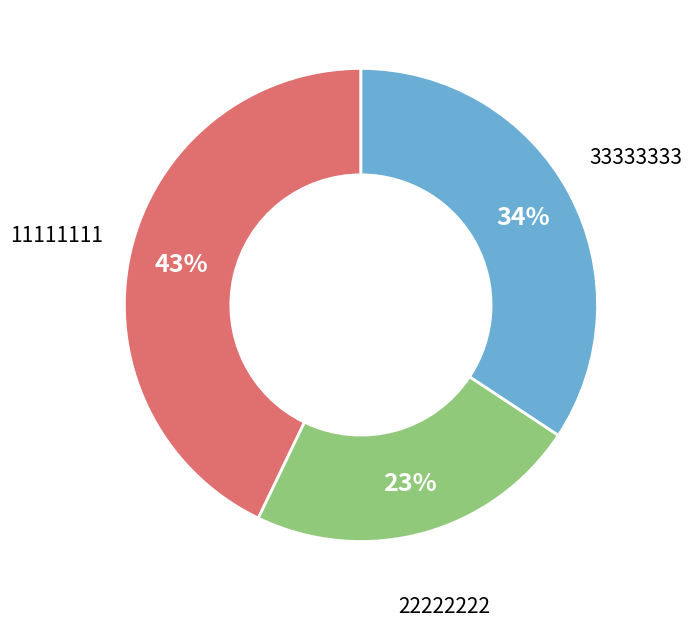

How many slices are in this pie chart?

3